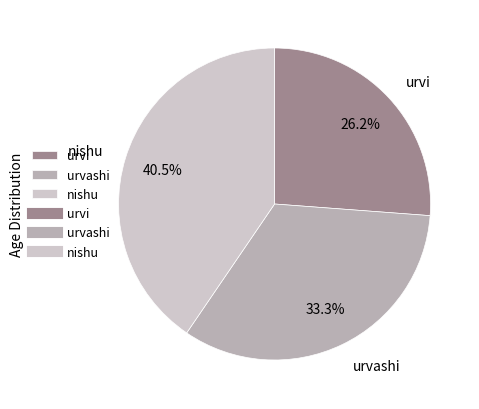

True or false: urvi accounts for 17% of the total.

False